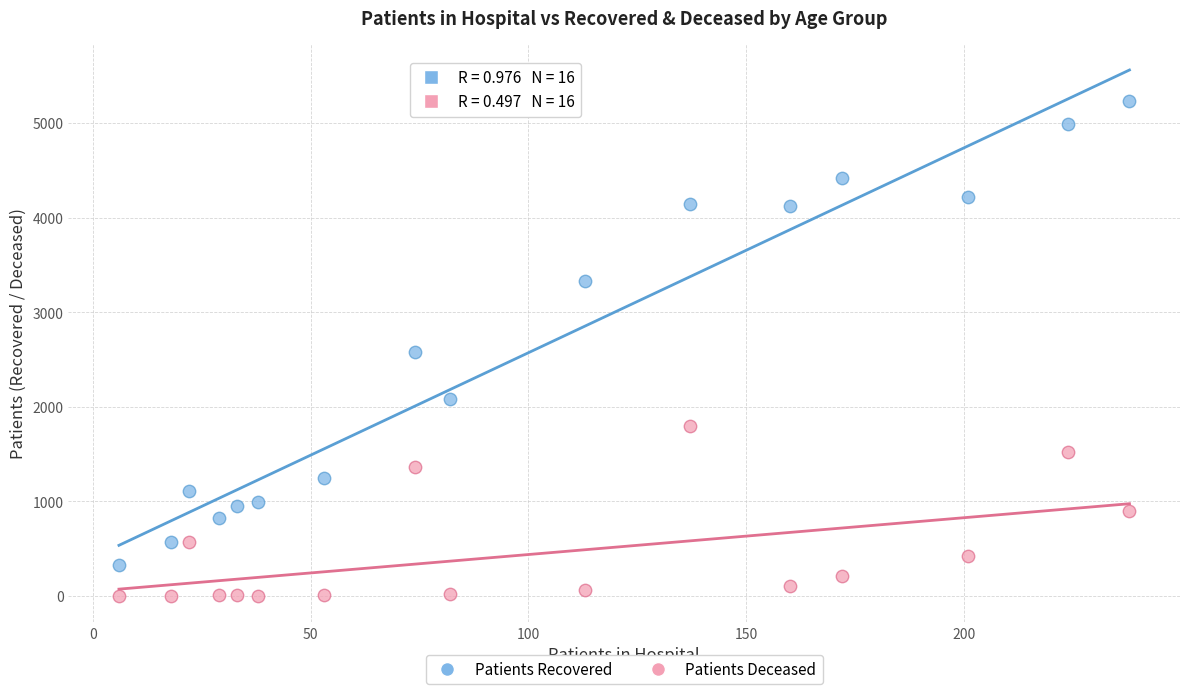

Across all data points, what is the range of Y values (max minus min)?

5234